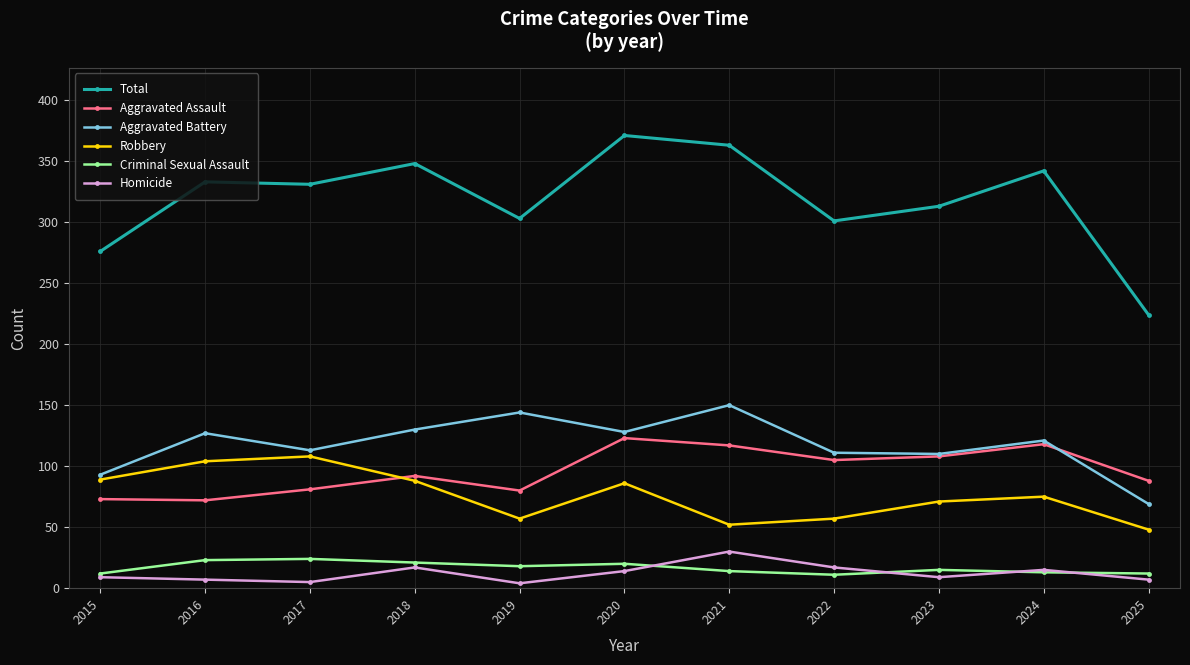

What are all the series names shown in the legend?

Total, Aggravated Assault, Aggravated Battery, Robbery, Criminal Sexual Assault, Homicide